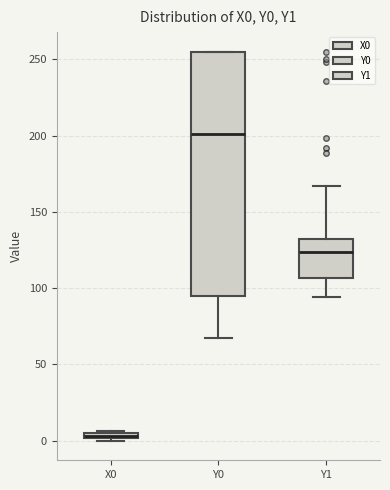

Which box is the tallest, from its lower edge to its upper edge?

Y0